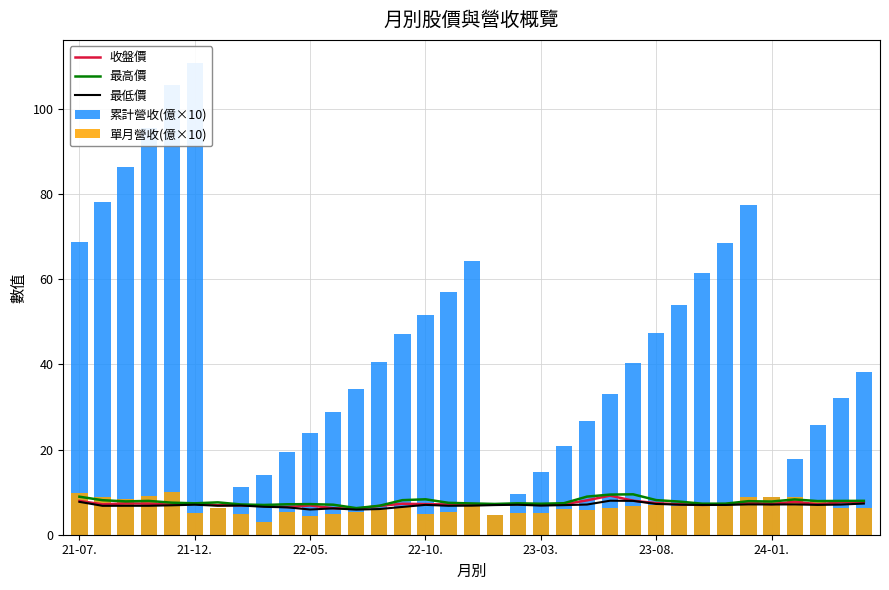

Which has a higher value, 19 or 22-05.?

22-05.